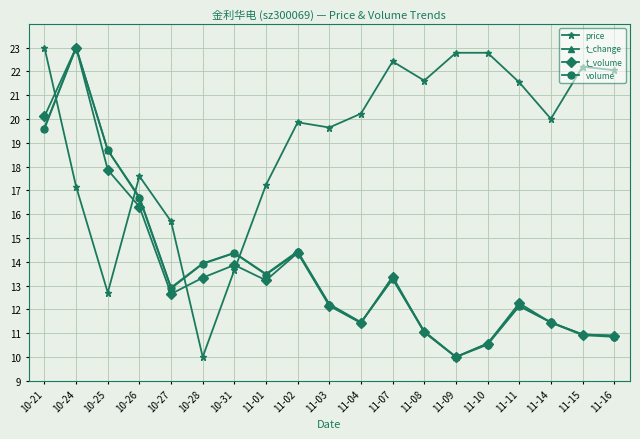

At which label is volume closest to 16?

10-26